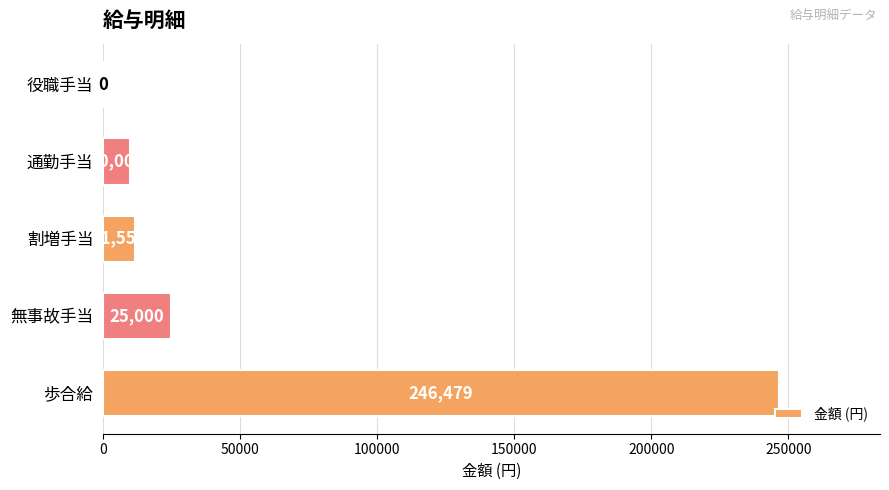

What is the sum of the values at 無事故手当 and 通勤手当?

35000